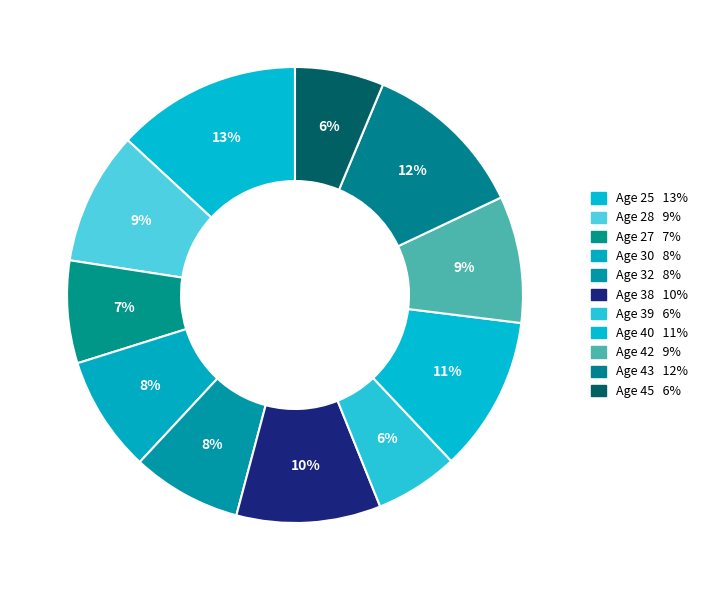

How many slices are in this pie chart?

11